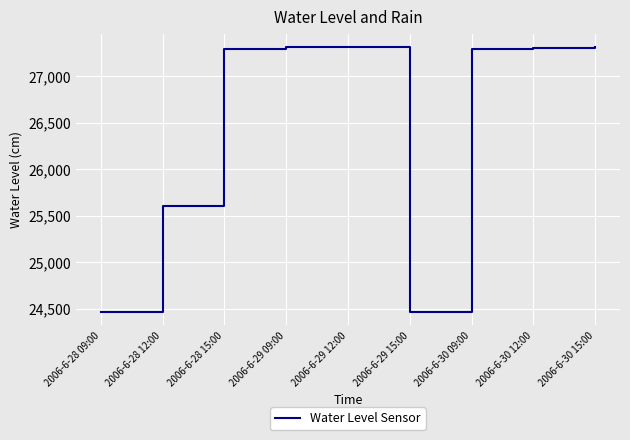

Between 2006-6-29 15:00 and 2006-6-28 15:00, which is larger?

2006-6-28 15:00